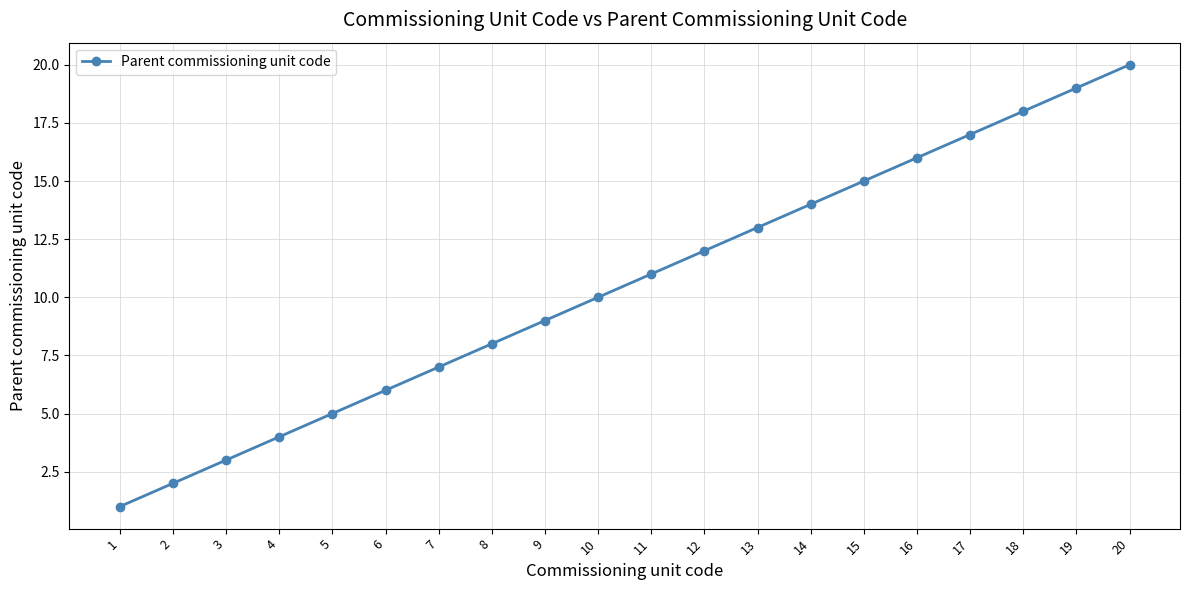

Rank the categories by value from highest to lowest.

20, 19, 18, 17, 16, 15, 14, 13, 12, 11, 10, 9, 8, 7, 6, 5, 4, 3, 2, 1